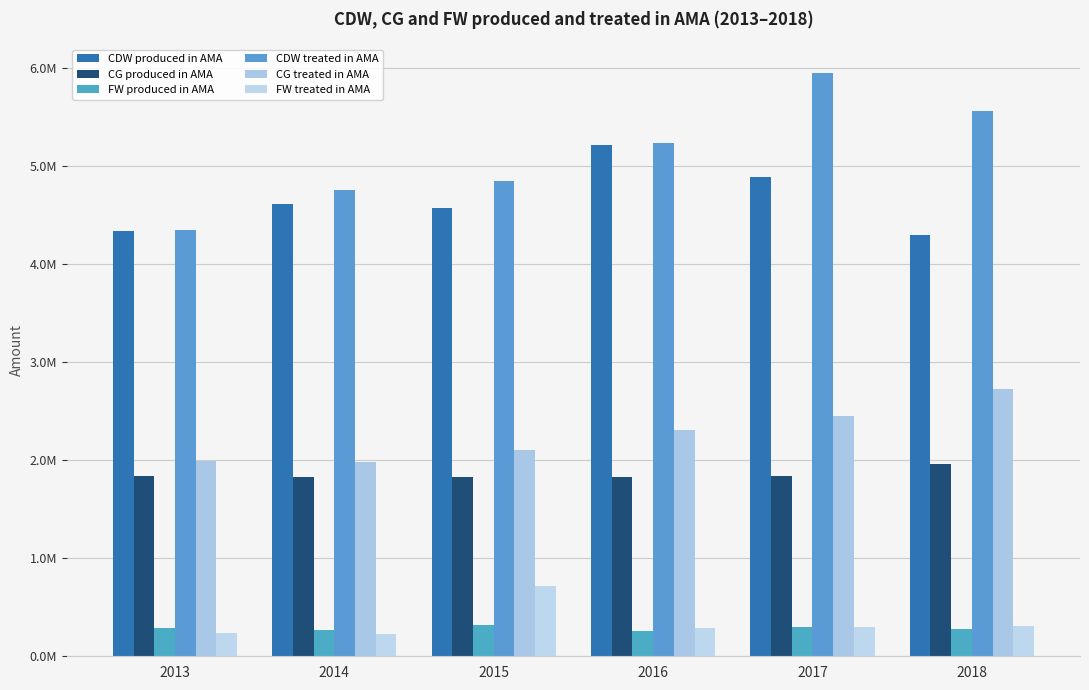

How many groups of bars are there?

6